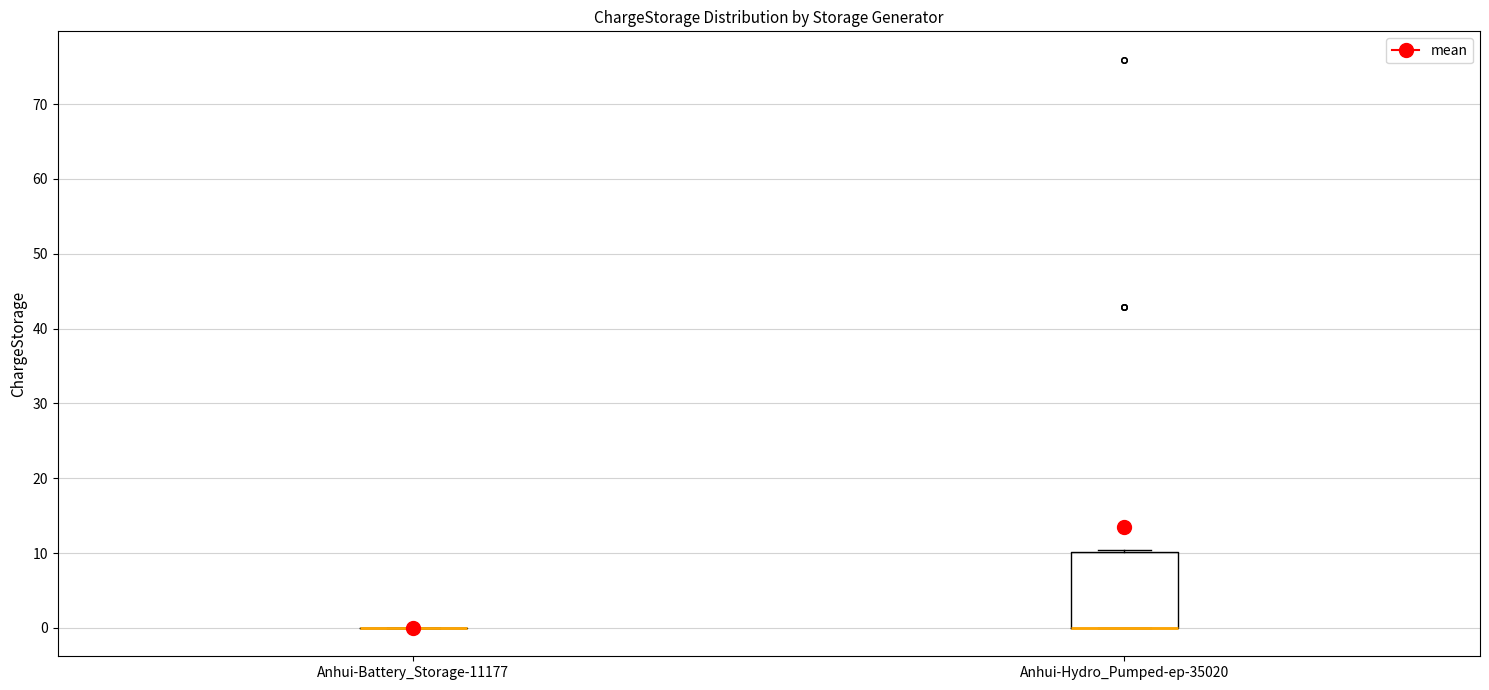

Where is the lower edge of the box for Anhui-Hydro_Pumped-ep-35020 on the y-axis? The values are not printed on the chart, so give them approximately, as read against the axis.

0